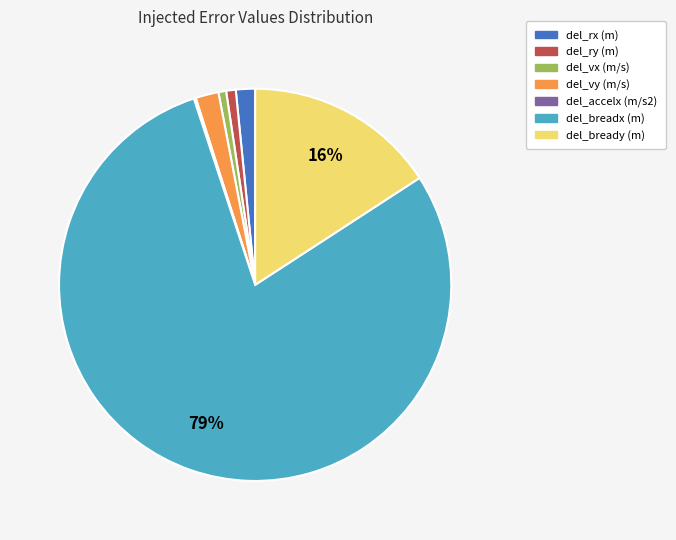

Is del_ry (m) the majority of the pie?

No